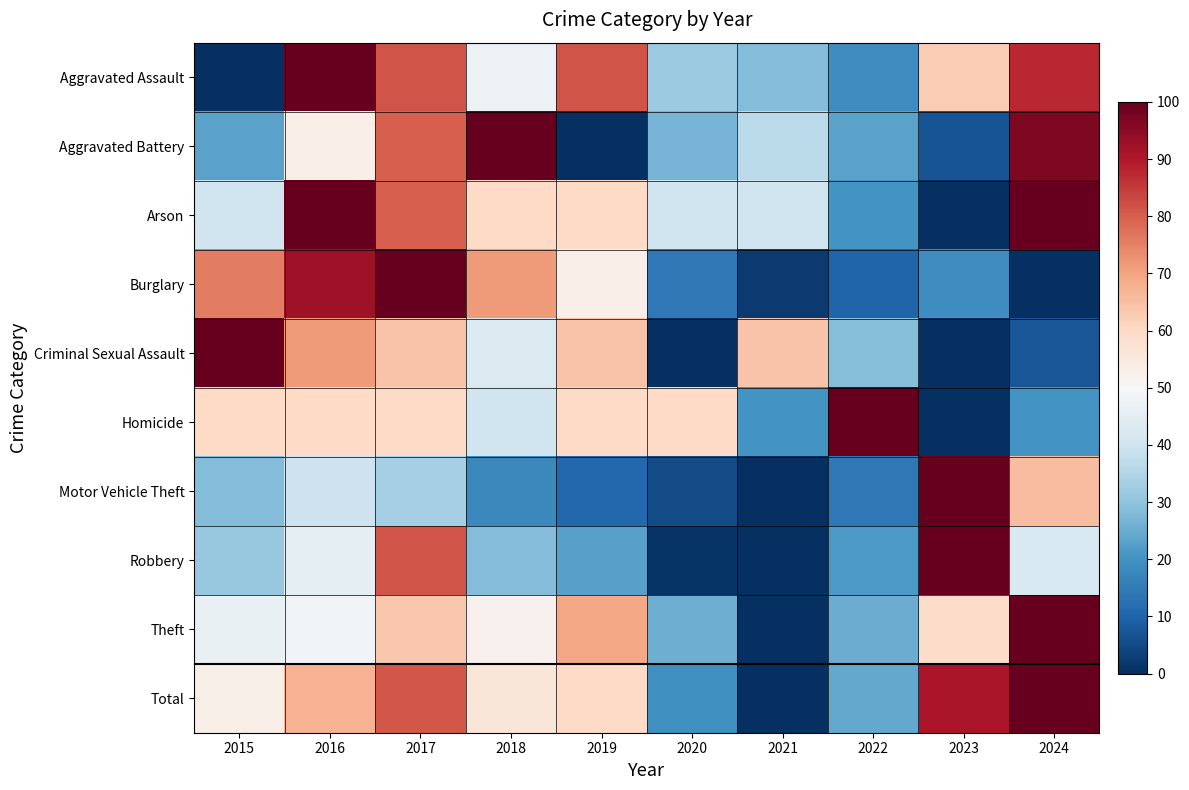

At 2018, list the series in order from smallest to largest.

Motor Vehicle Theft, Robbery, Homicide, Criminal Sexual Assault, Aggravated Assault, Theft, Total, Arson, Burglary, Aggravated Battery